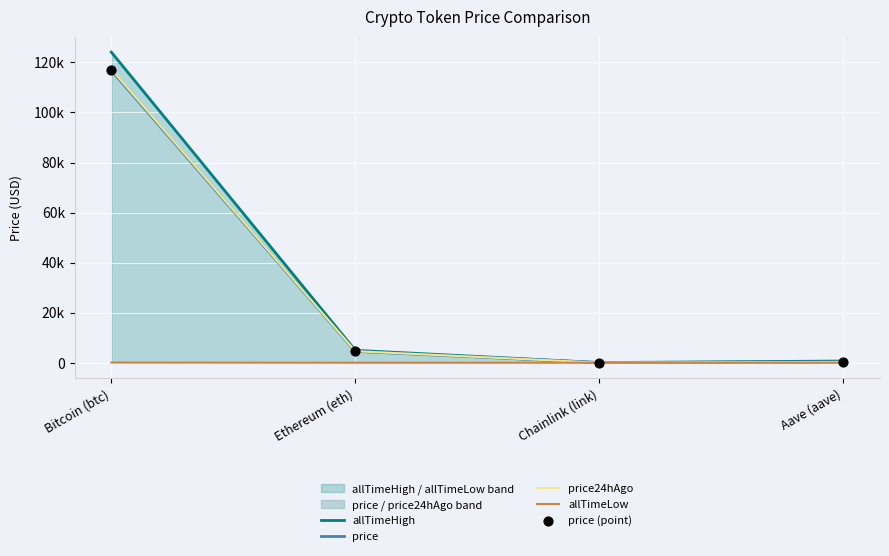

Which series contains the lowest Y value?

allTimeLow